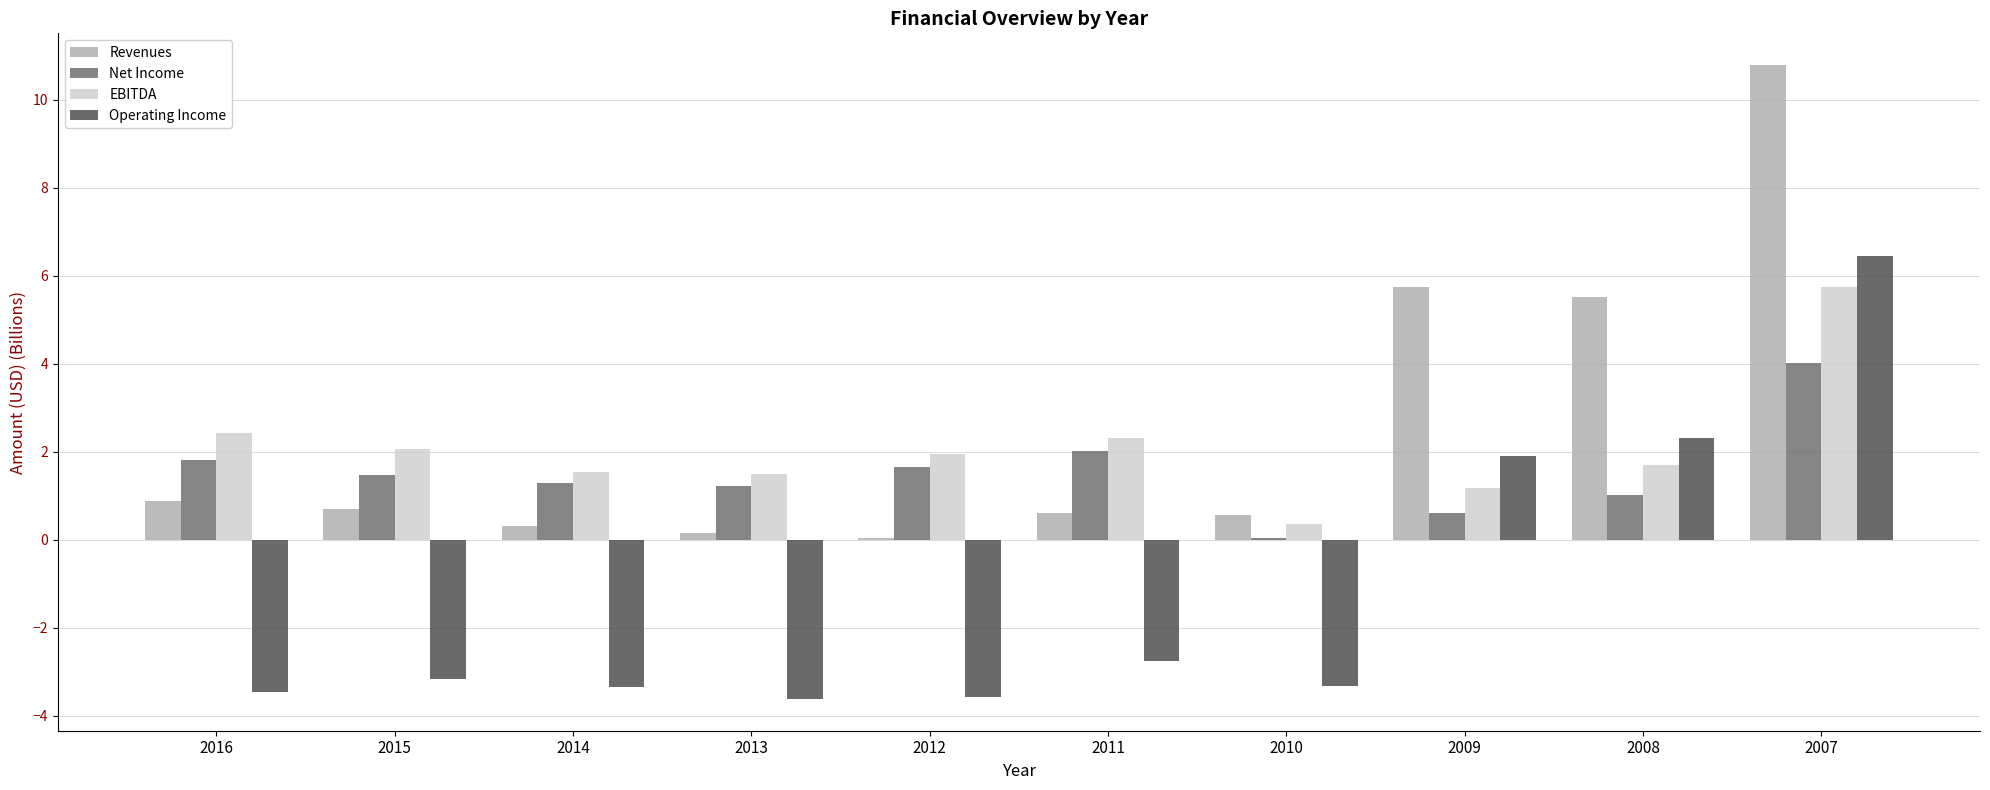

What value does the Revenues series have at 2009?

5.7